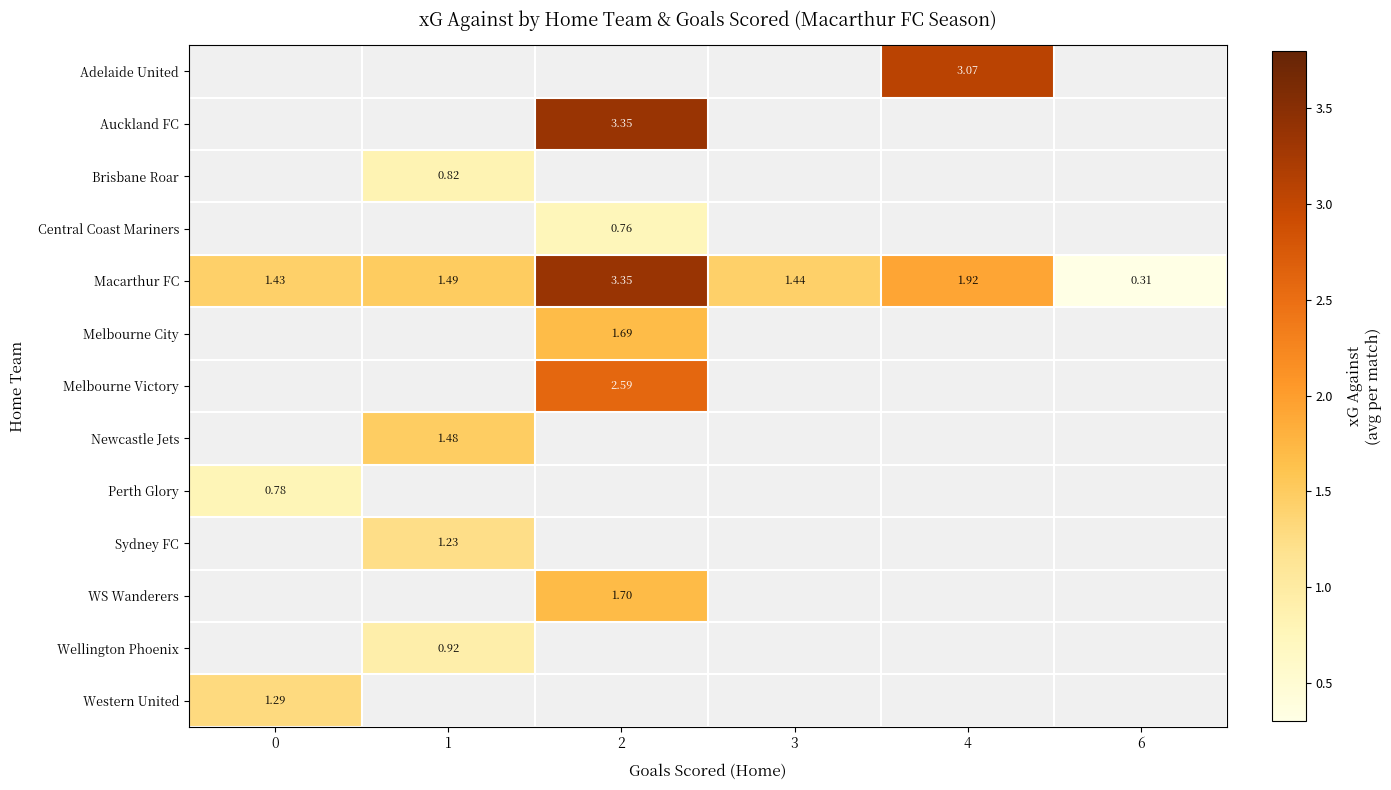

Which series changed the most between 0 and 1?

row_4